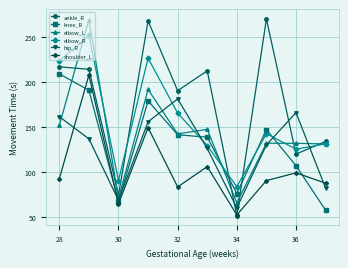

True or false: hip_R has more than 1 interior local peaks.

True